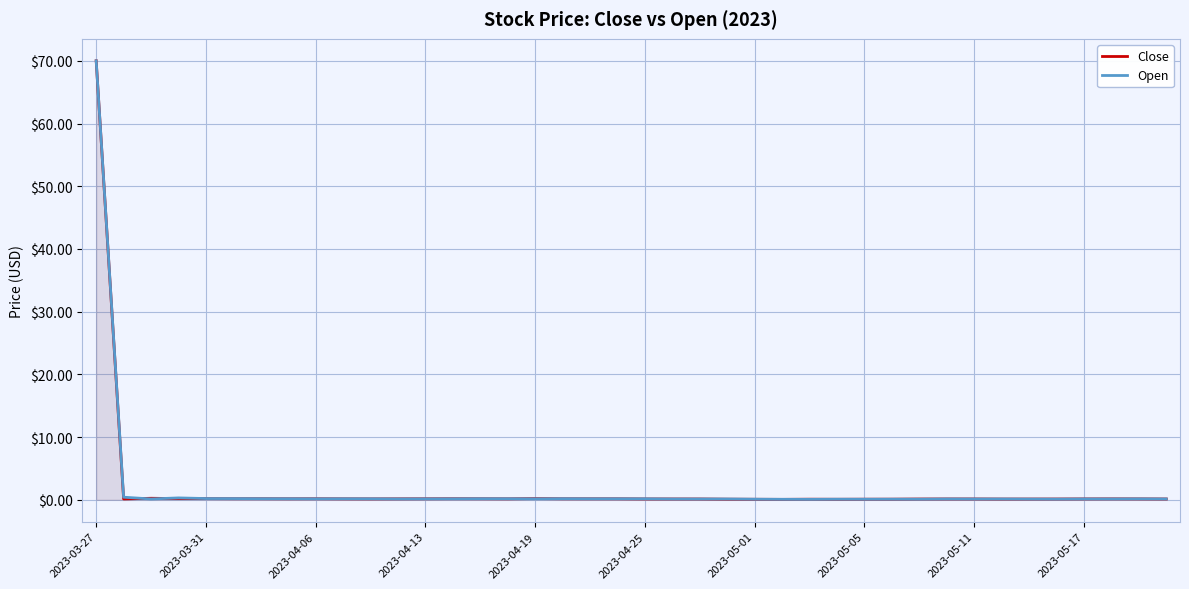

How many lines are shown in the chart?

2